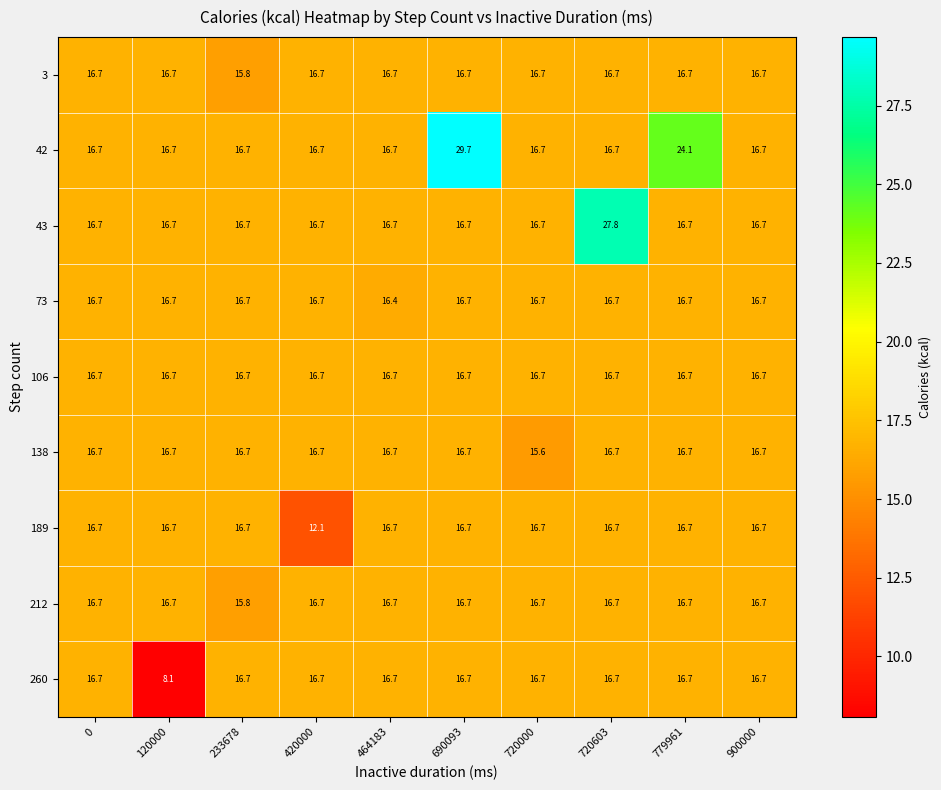

The 189 series shows 16.7 at 720603. True or false?

True